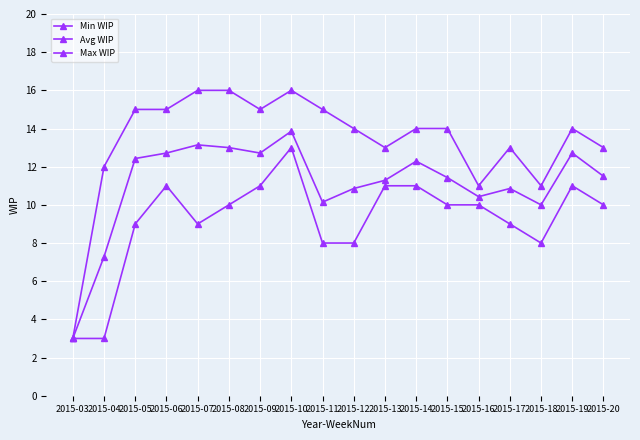

How many lines are shown in the chart?

3